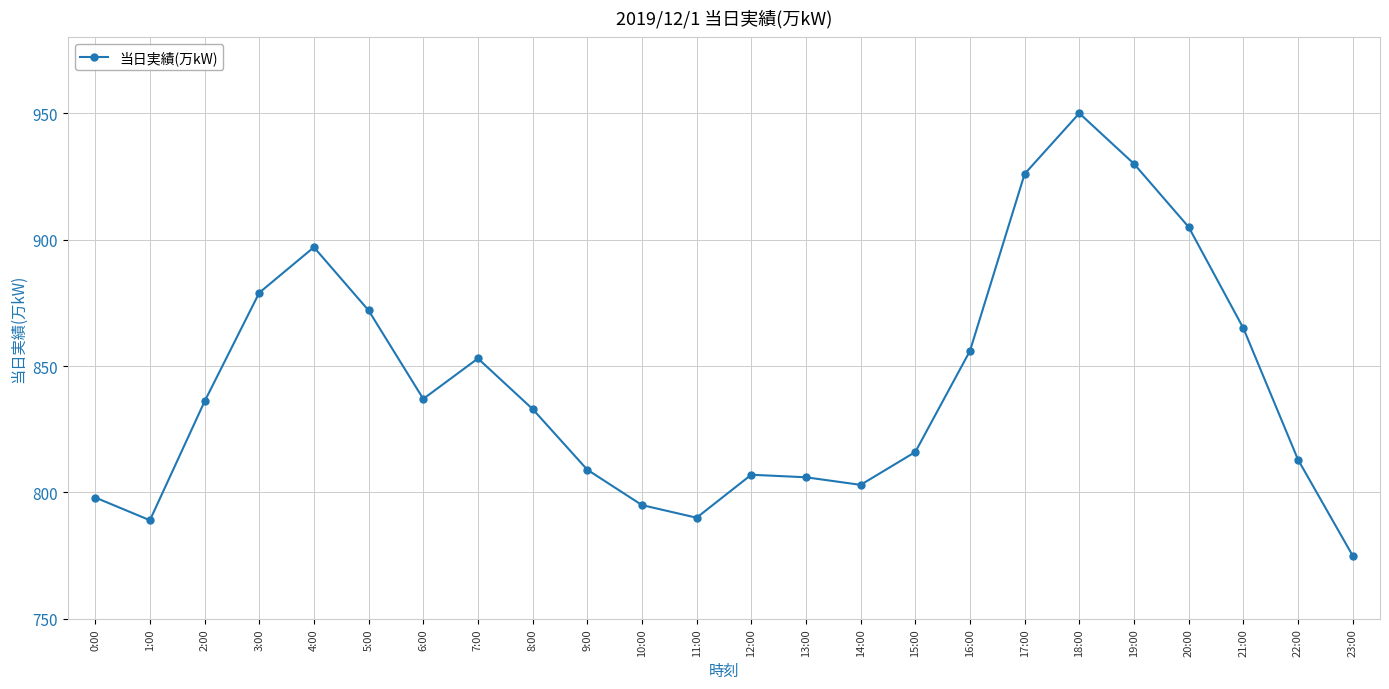

Reading left to right, transcribe all the data shown in this chart.

0:00=798	1:00=789	2:00=836	3:00=879	4:00=897	5:00=872	6:00=837	7:00=853	8:00=833	9:00=809	10:00=795	11:00=790	12:00=807	13:00=806	14:00=803	15:00=816	16:00=856	17:00=926	18:00=950	19:00=930	20:00=905	21:00=865	22:00=813	23:00=775